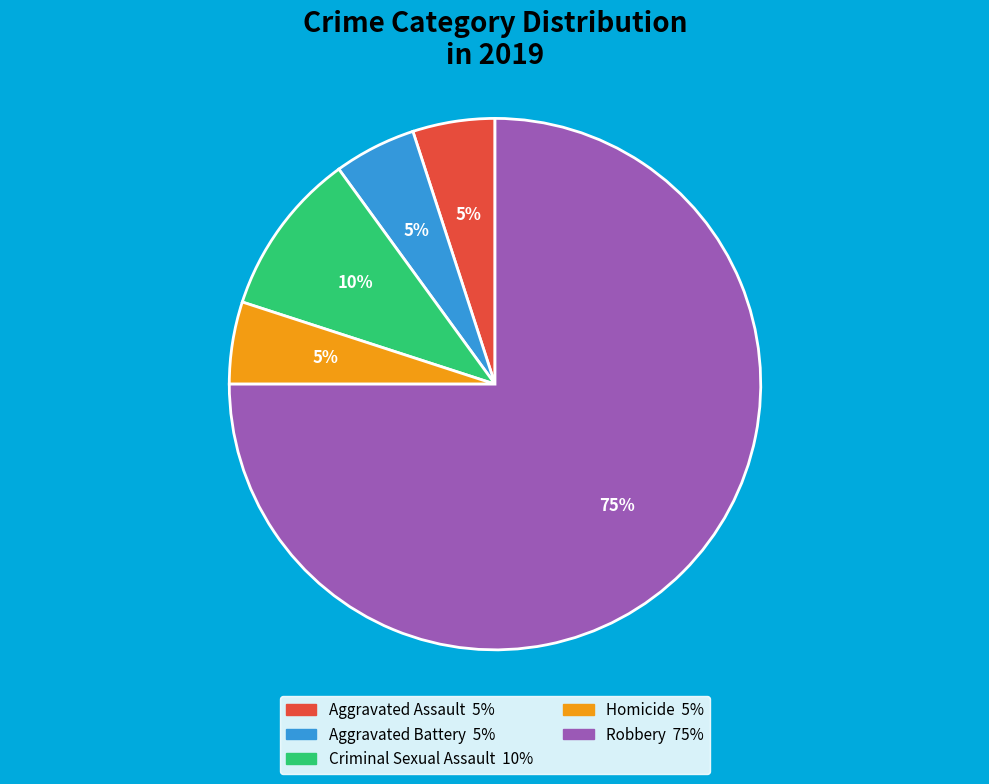

Is the sum of Aggravated Assault and Aggravated Battery greater than half?

No